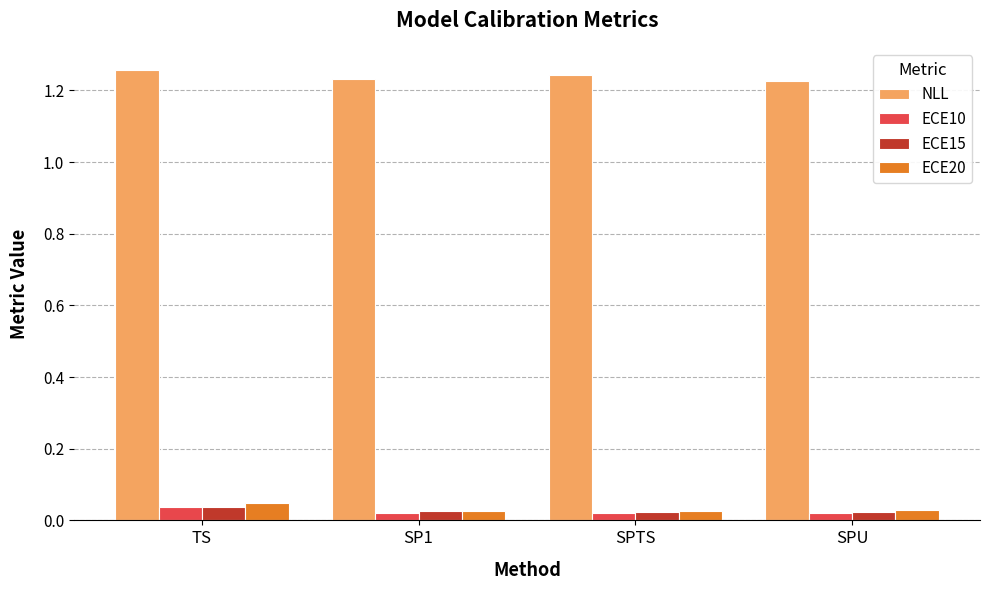

How many groups of bars are there?

4